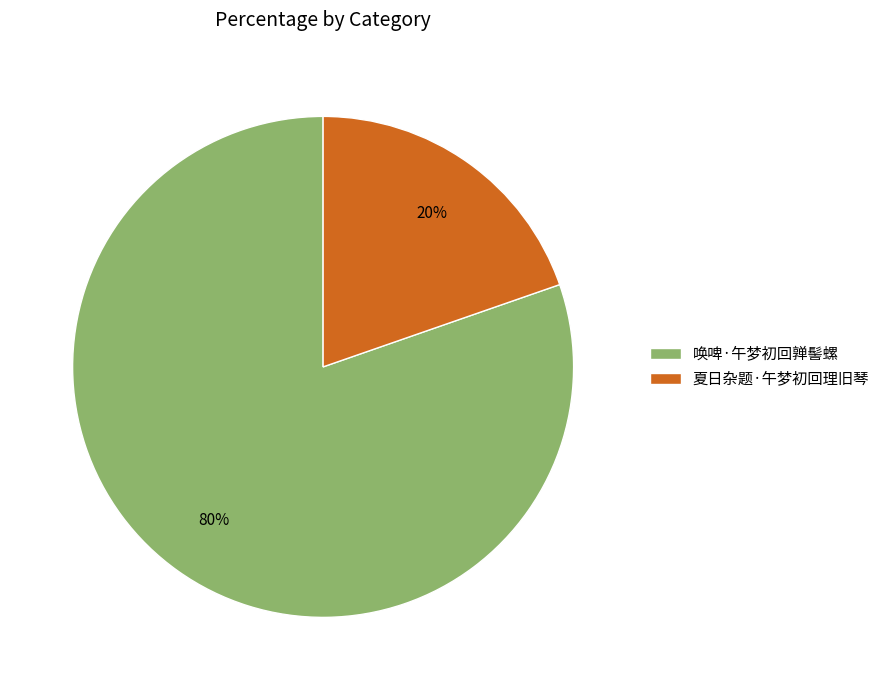

True or false: 唤啤·午梦初回亸髻螺 accounts for 75% of the total.

False